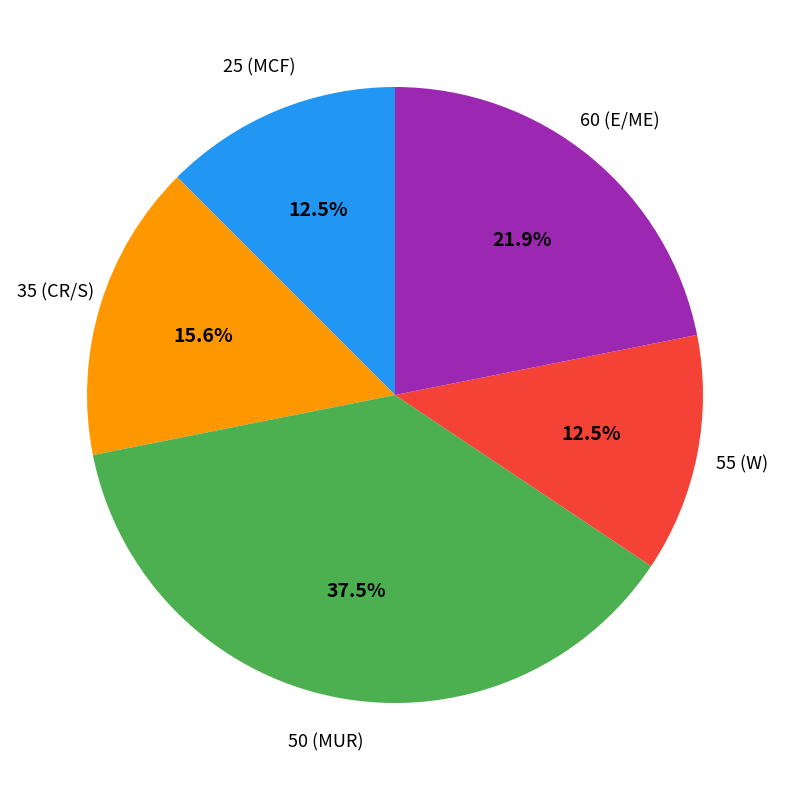

How many segments does this pie chart have?

5